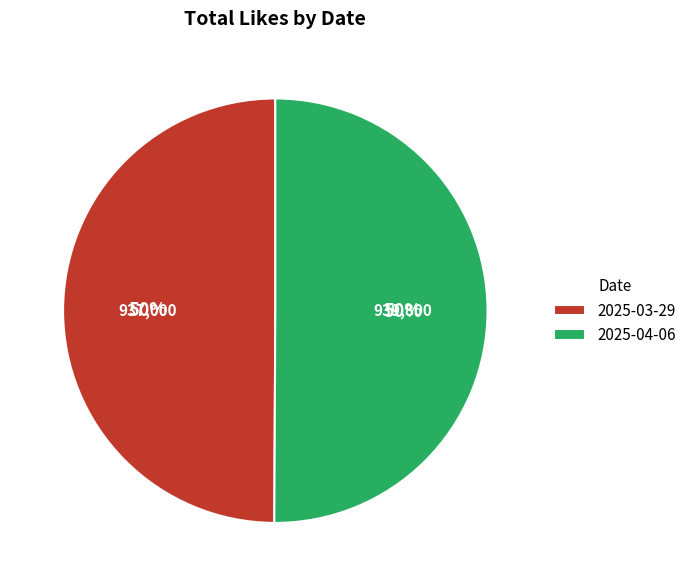

To the nearest percent, what portion does 2025-03-29 represent?

50%